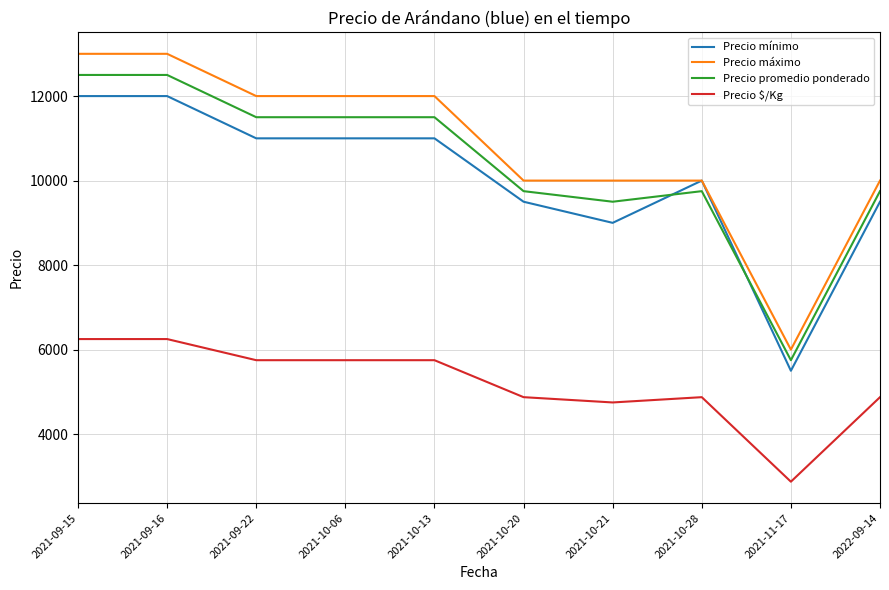

Which series has the largest range (max minus min)?

Precio máximo